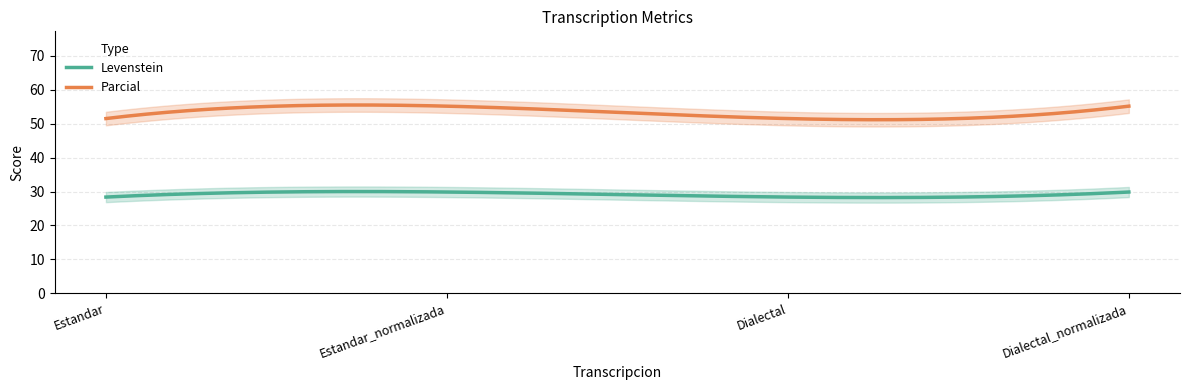

Is this an area chart (filled region under the line)?

No